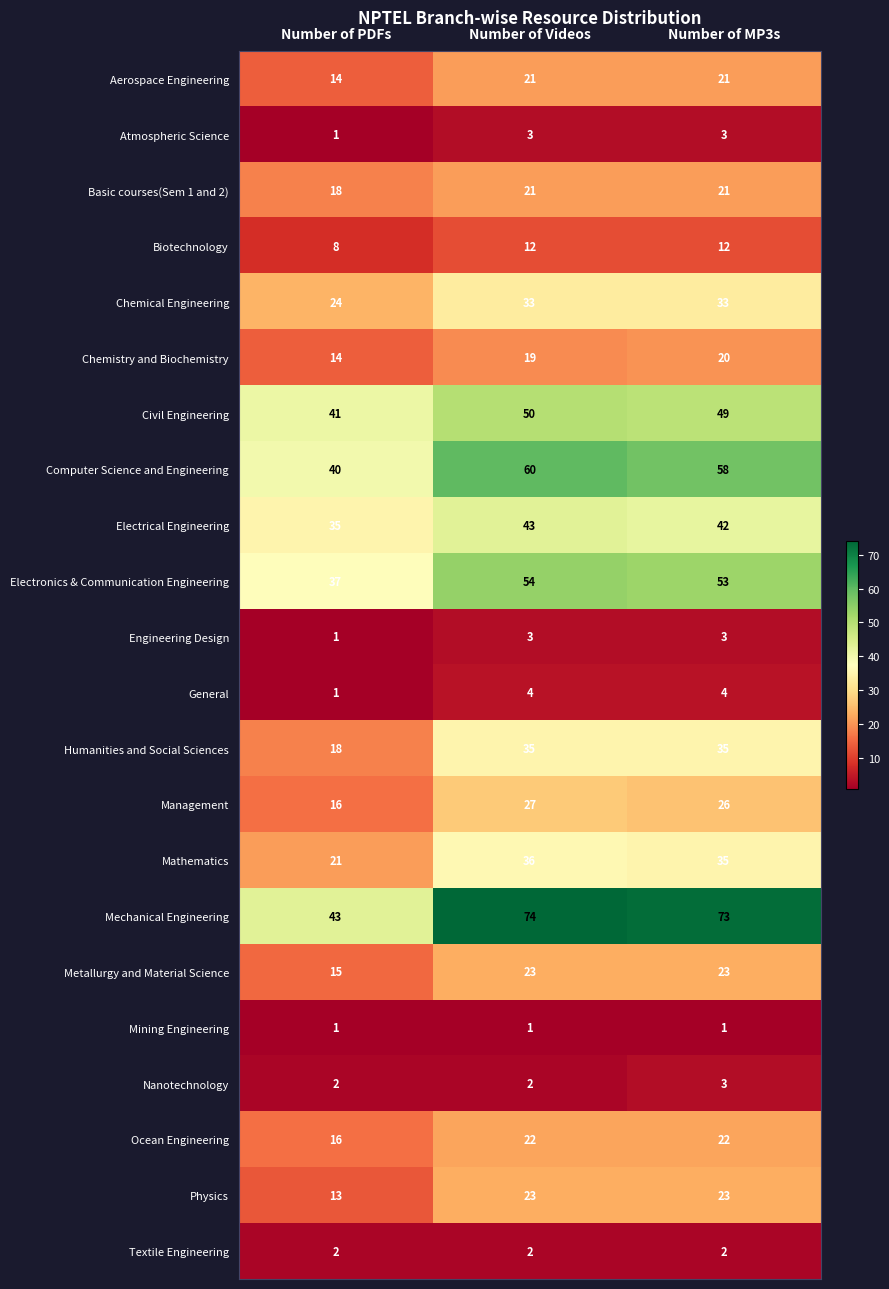

What is the approximate value of Chemistry and Biochemistry at Number of MP3s?

20